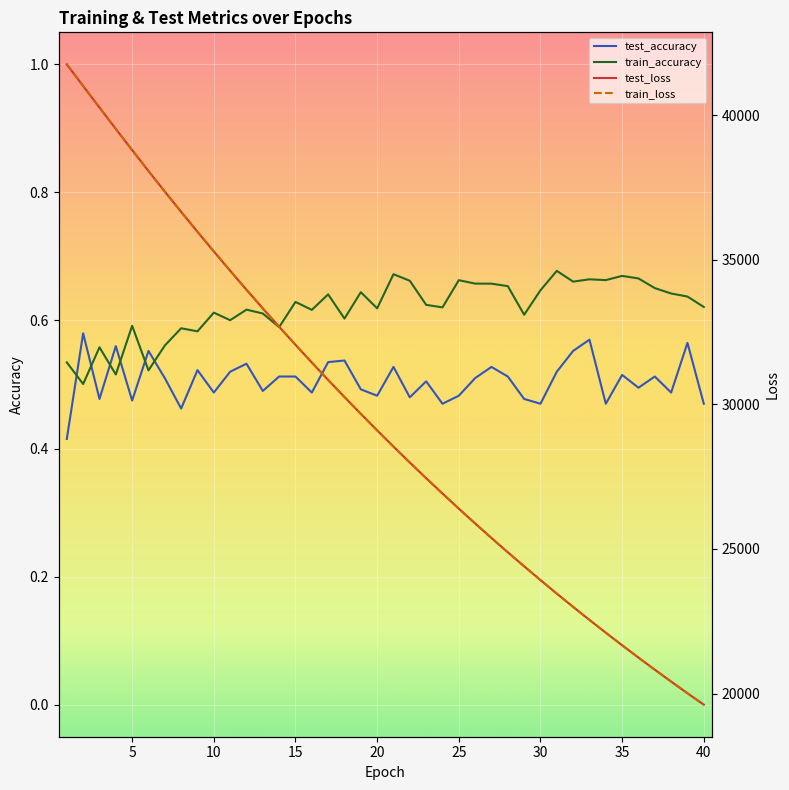

What is the difference between the second highest and minimum values in the train_loss series?

21397.3